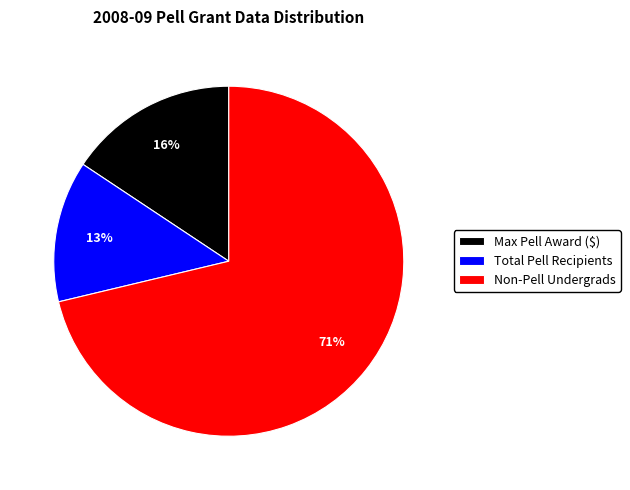

To the nearest percent, what portion does Total Pell Recipients represent?

13%